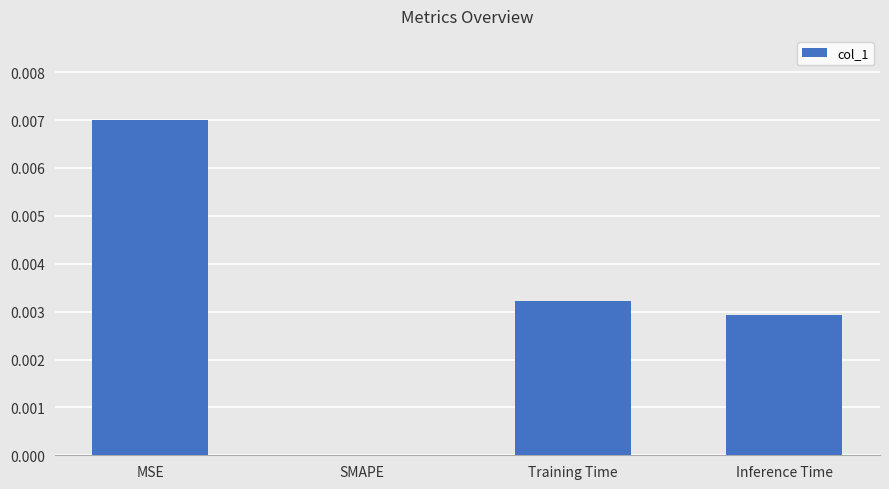

Between SMAPE and Inference Time, which is larger?

Inference Time